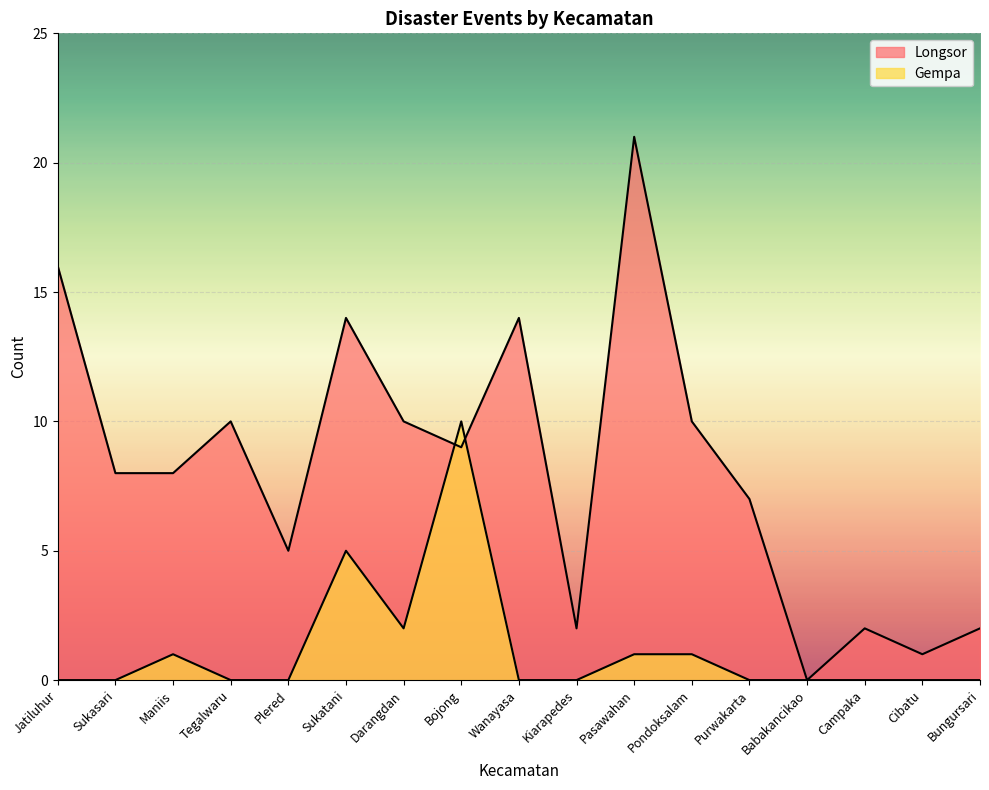

Reading right to left, what are all the values shown in this chart?

Longsor: 2	1	2	0	7	10	21	2	14	9	10	14	5	10	8	8	16
Gempa: 0	0	0	0	0	1	1	0	0	10	2	5	0	0	1	0	0